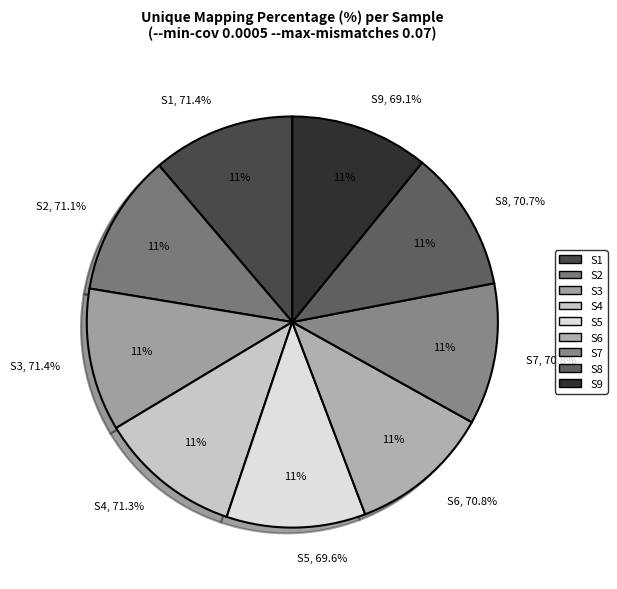

Is S6 the majority of the pie?

No